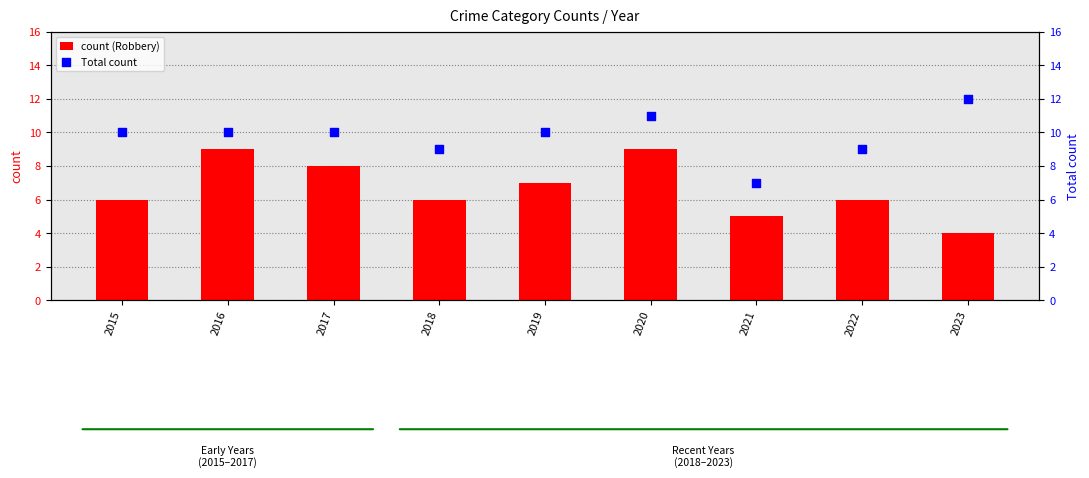

At which category is the sum across all series the highest?

2020